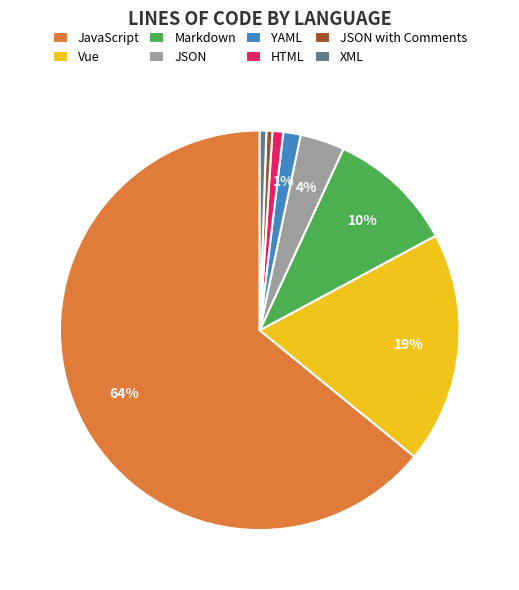

The JavaScript slice represents 64% of the pie. True or false?

True